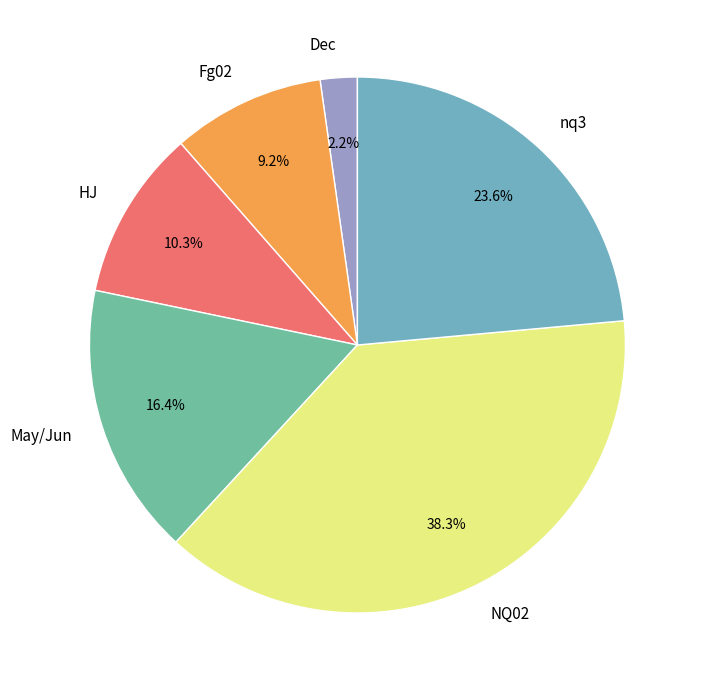

To the nearest percent, what is the average slice percentage?

17%